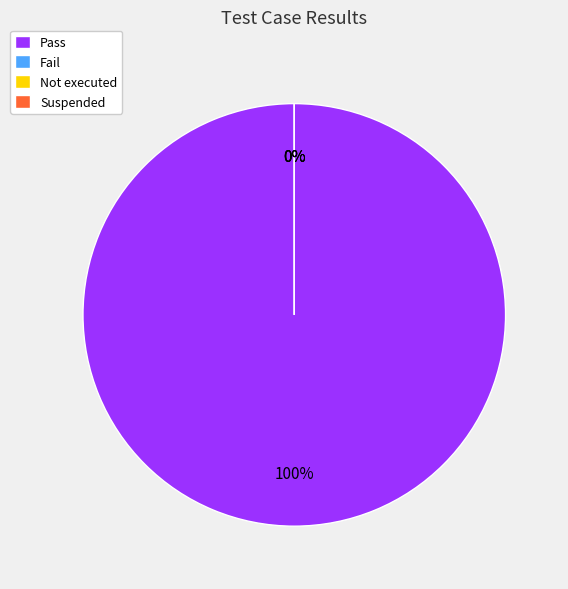

Combined, what portion of the pie is Fail and Pass?

100.0%